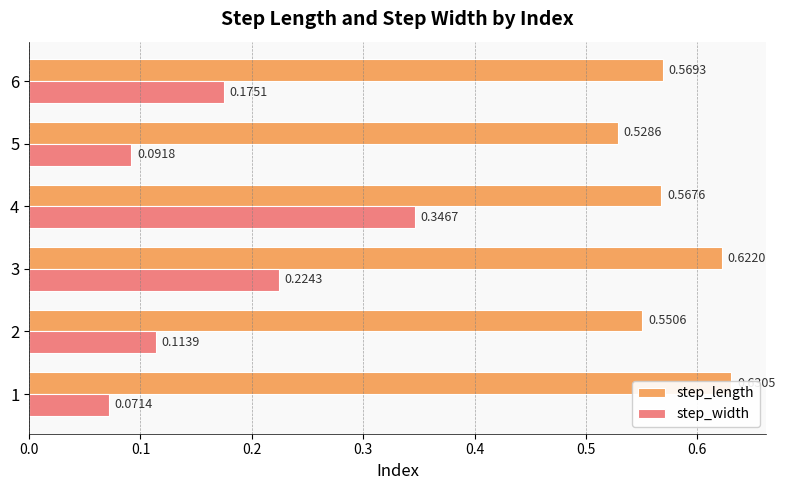

What is the minimum value for step_length?

0.5